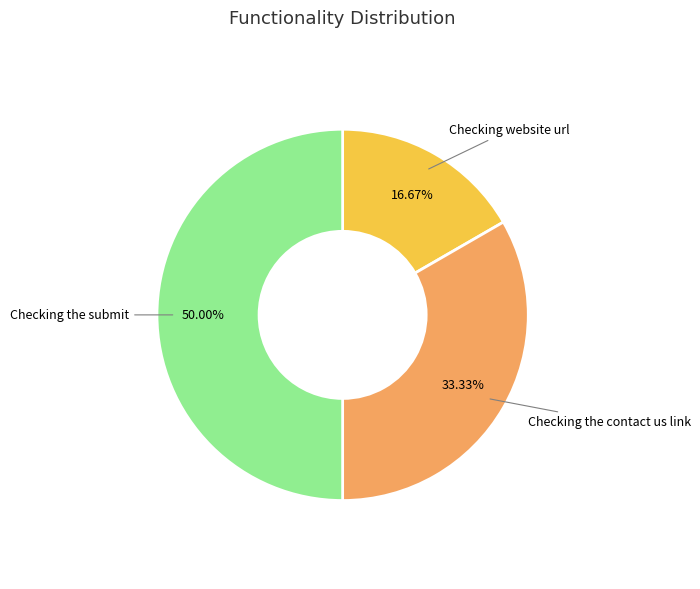

How many segments does this pie chart have?

3